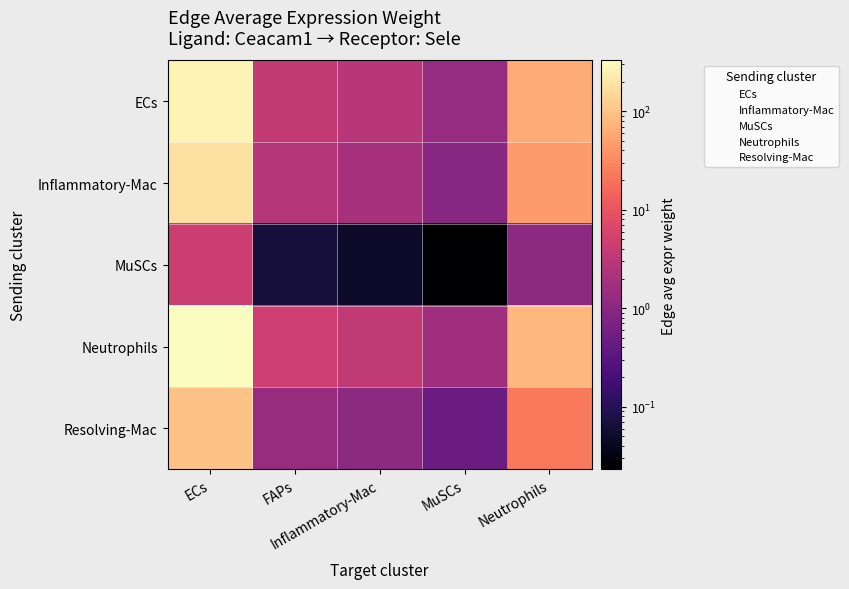

Which has a higher value, FAPs or ECs?

ECs